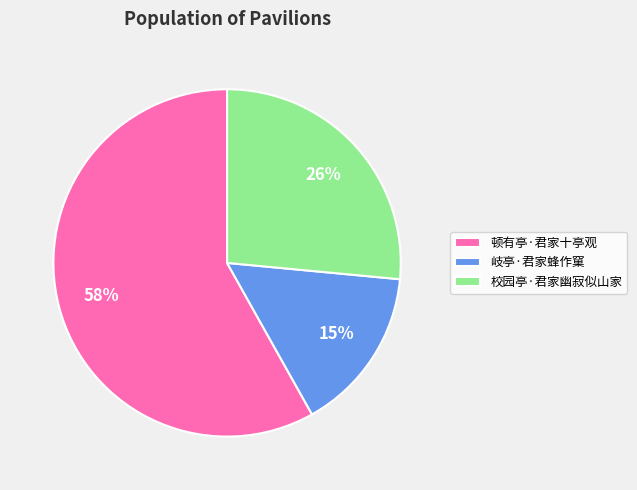

Combined, do 顿有亭·君家十亭观 and 岐亭·君家蜂作窠 account for over 50%?

Yes